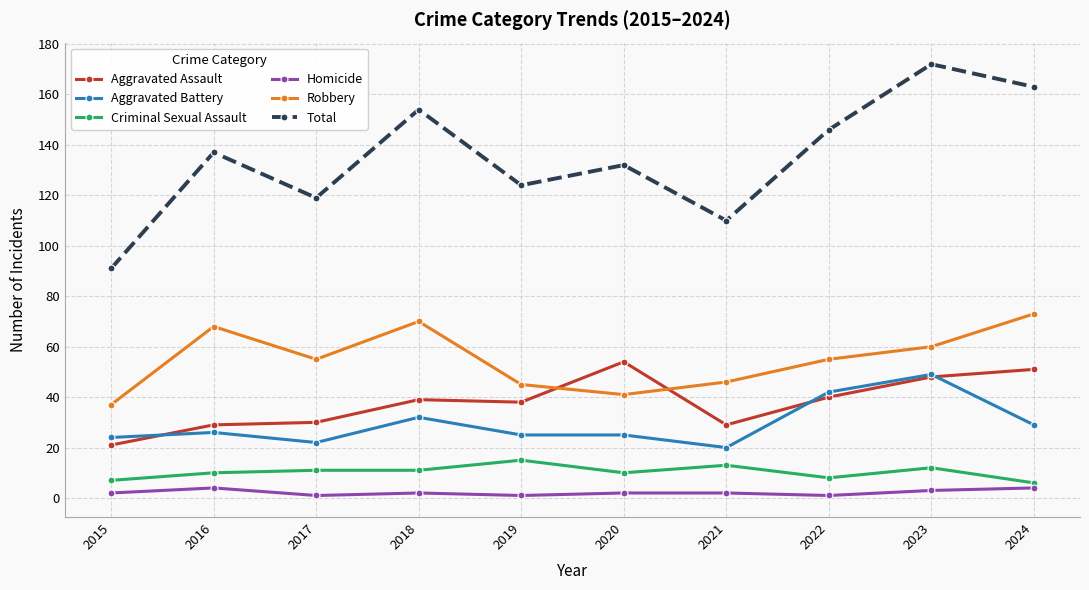

Is the value of Total at 2019 greater than the value of Homicide at 2017?

Yes